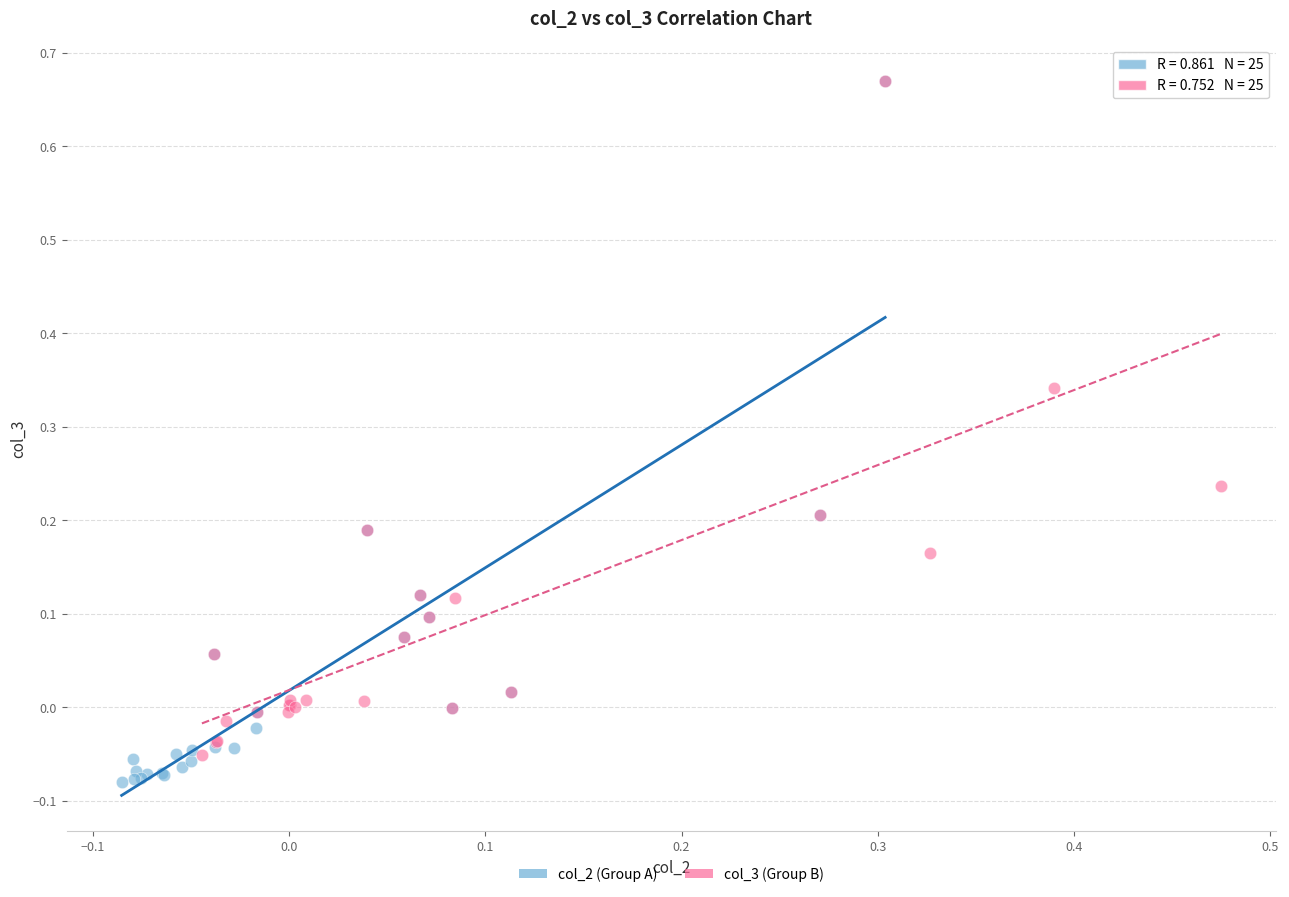

Which series has the widest spread of Y values?

col_2 (Group A)